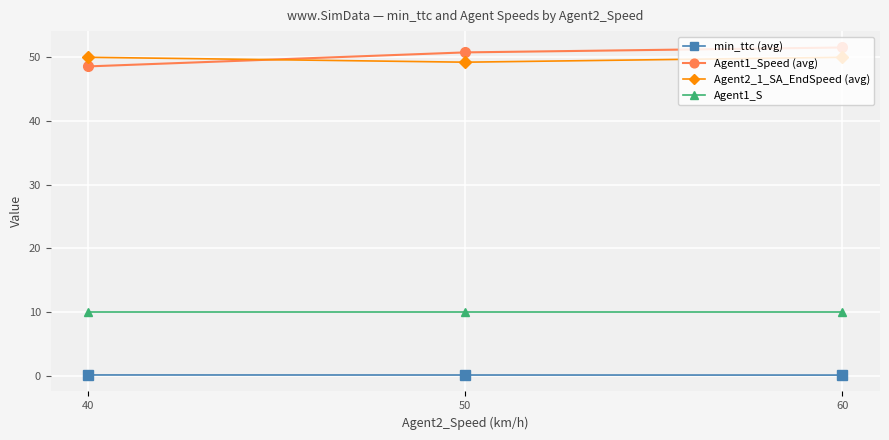

What is the minimum value shown in the chart?

0.1